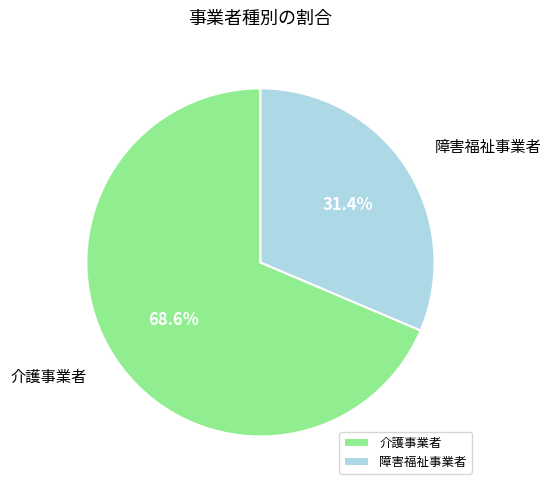

True or false: 介護事業者 accounts for 55% of the total.

False